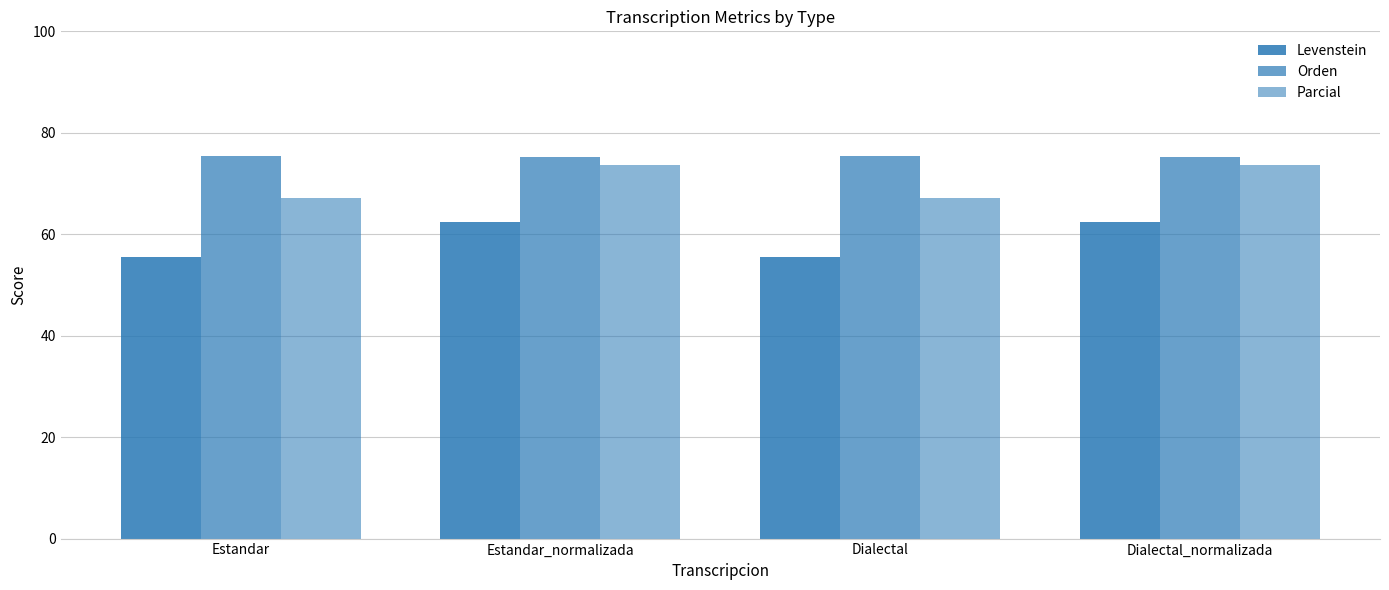

What value does the Orden series have at Dialectal_normalizada?

75.3